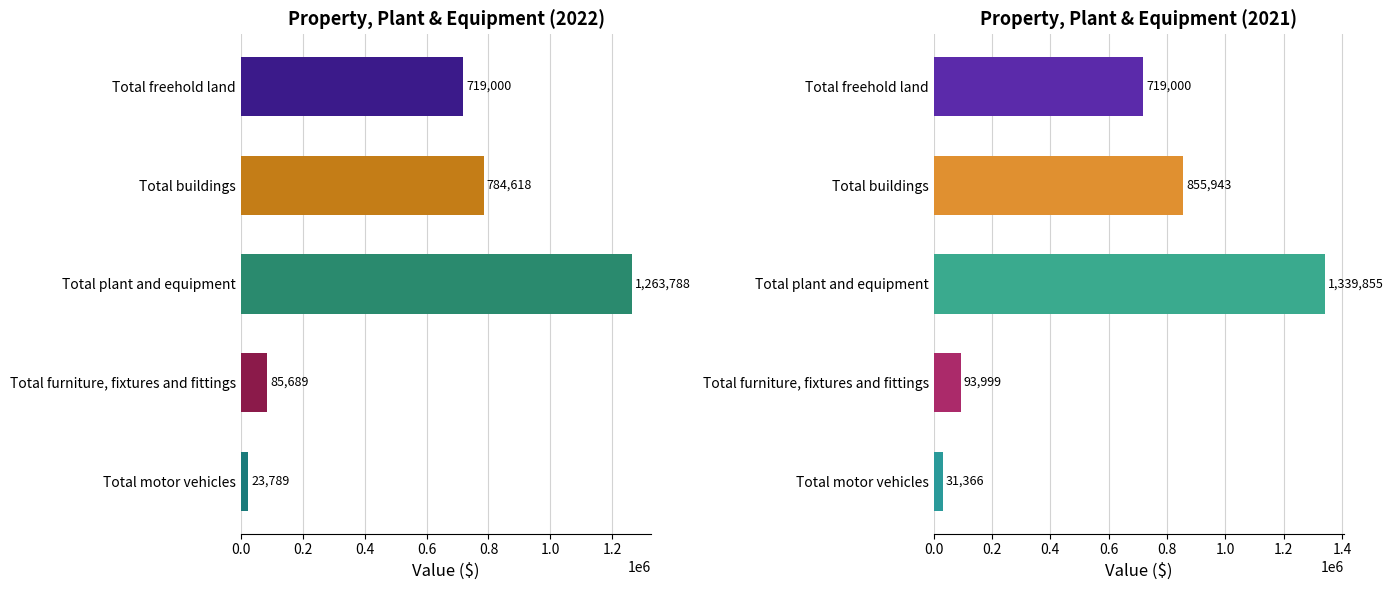

Are the bars horizontal?

Yes